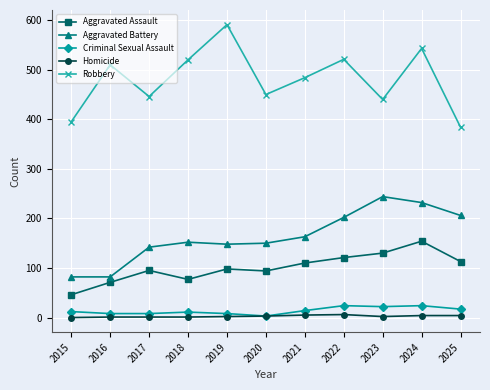

What is the difference between the second highest and minimum values in the Robbery series?

159